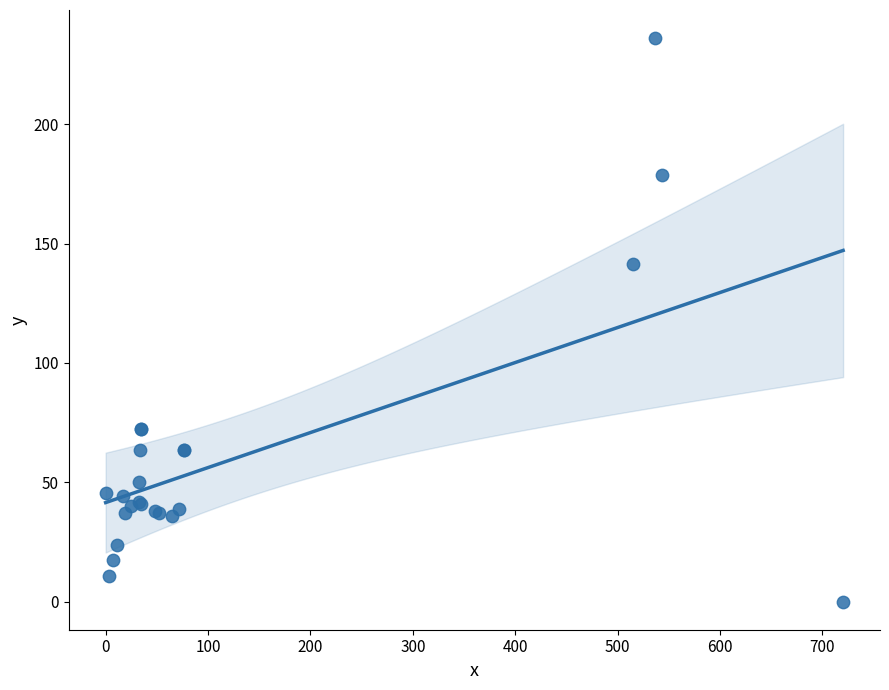

What Y value in the scatter plot is closest to 118?

141.5